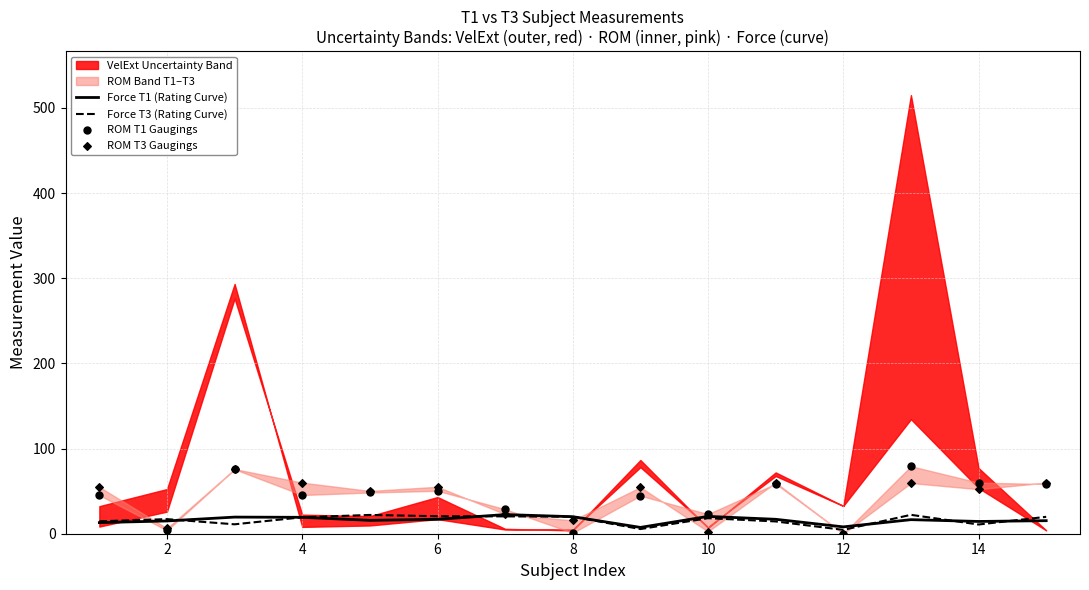

The value of Force T3 (Rating Curve) at 6 is 20.5. True or false?

True